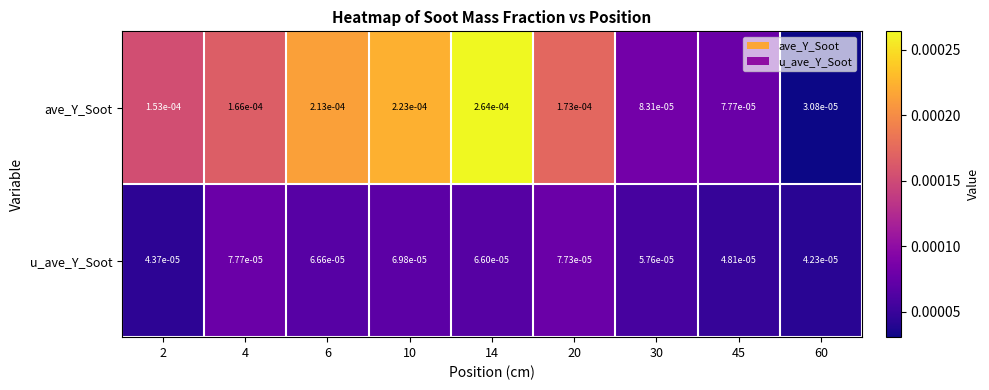

Count the number of categories in the chart.

9